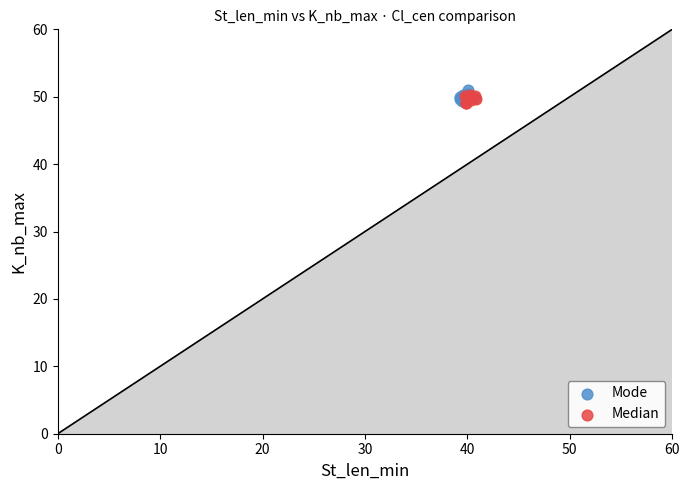

Which series reaches the maximum Y coordinate?

Mode